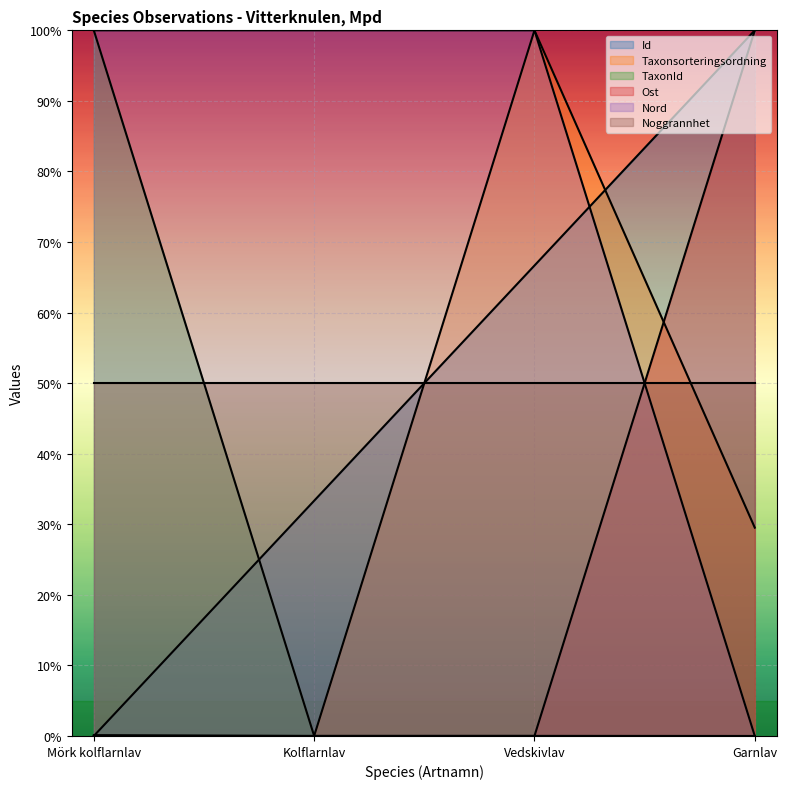

Is it true that Ost equals -66.3 at Kolflarnlav?

False